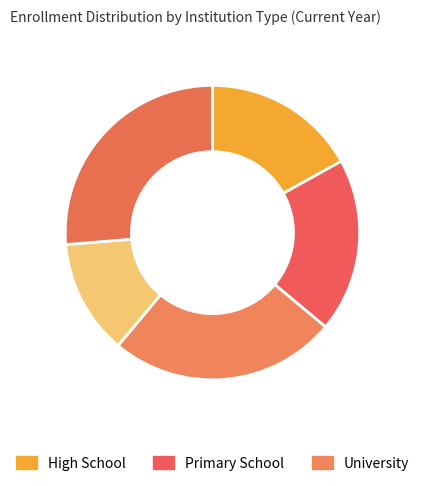

Is there a majority slice in this chart?

No